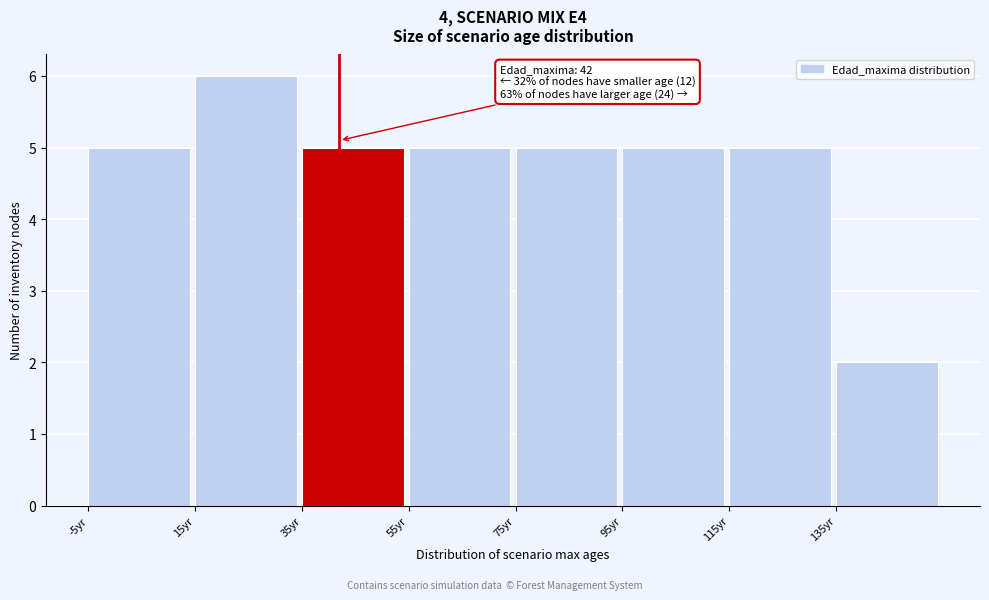

Over which range of the x-axis is the bar tallest?

15 to 35